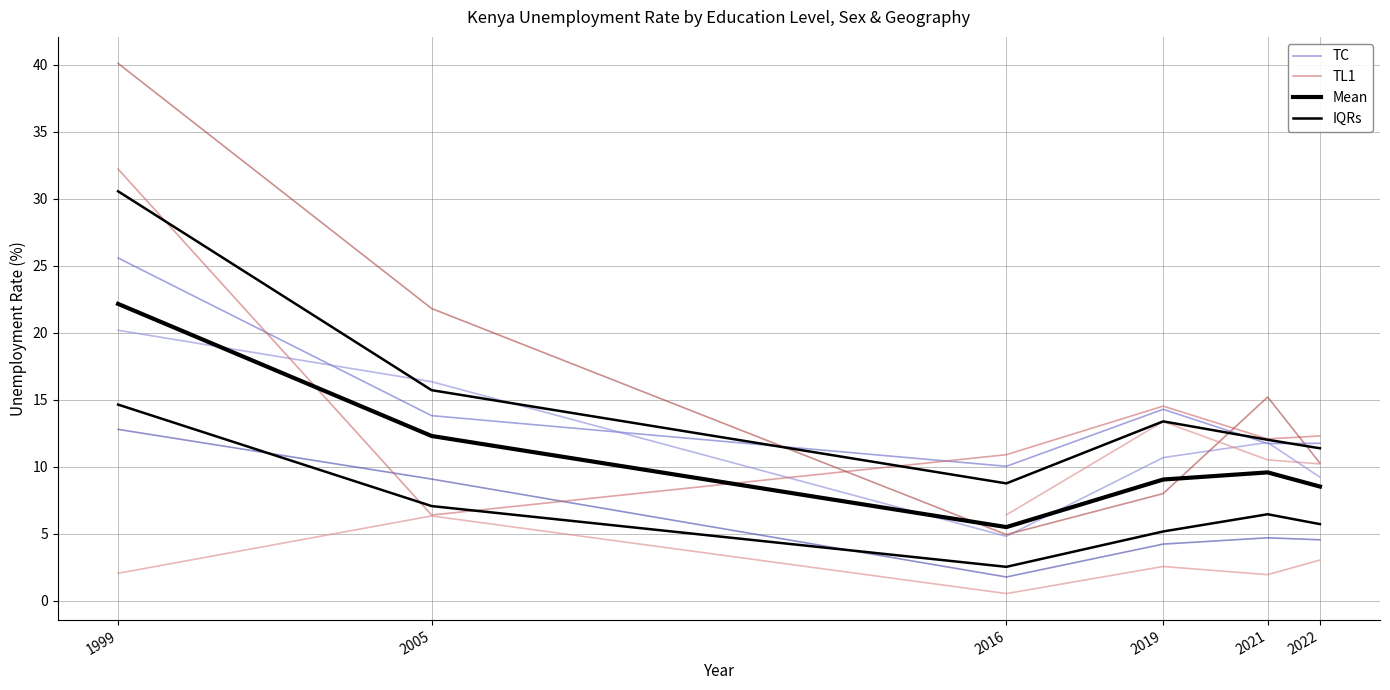

Rank the series at 2005 from highest to lowest value.

TC, Mean, IQRs, TL1